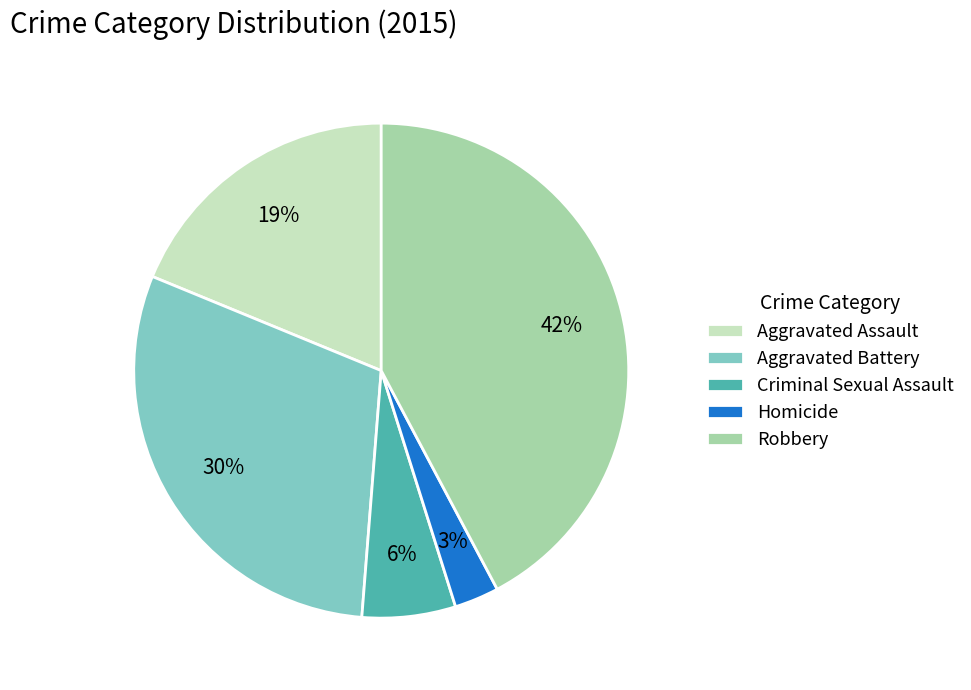

To the nearest percent, what portion does Aggravated Battery represent?

30%